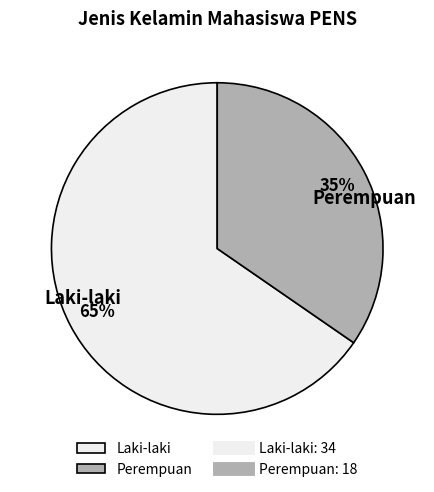

To the nearest percent, what is the combined percentage of Laki-laki and Perempuan?

100%